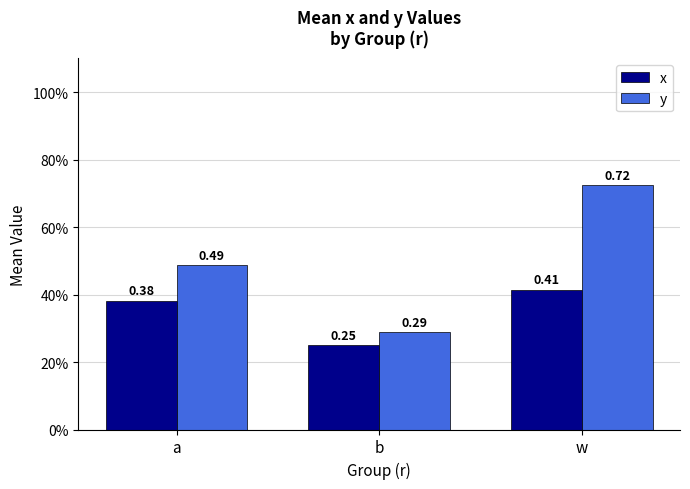

Which category has the highest value across all series?

w